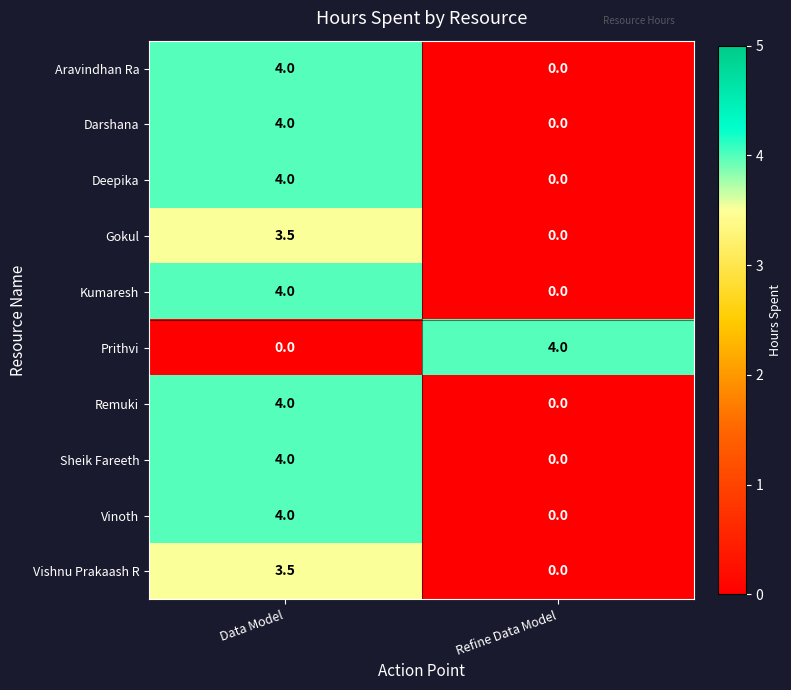

Where is Vishnu Prakaash R nearest to the value 1?

Refine Data Model